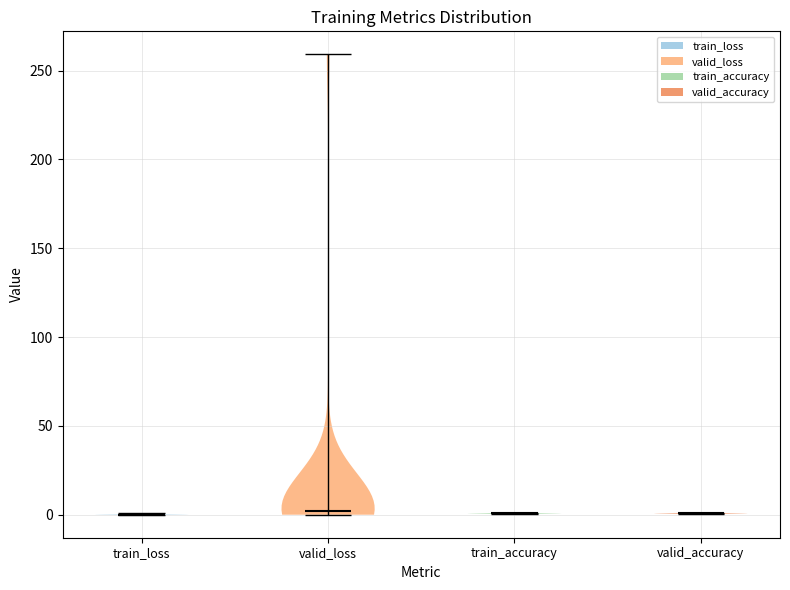

What is the highest point the violin for valid_loss reaches on the y-axis? The values are not printed on the chart, so give them approximately, as read against the axis.

260